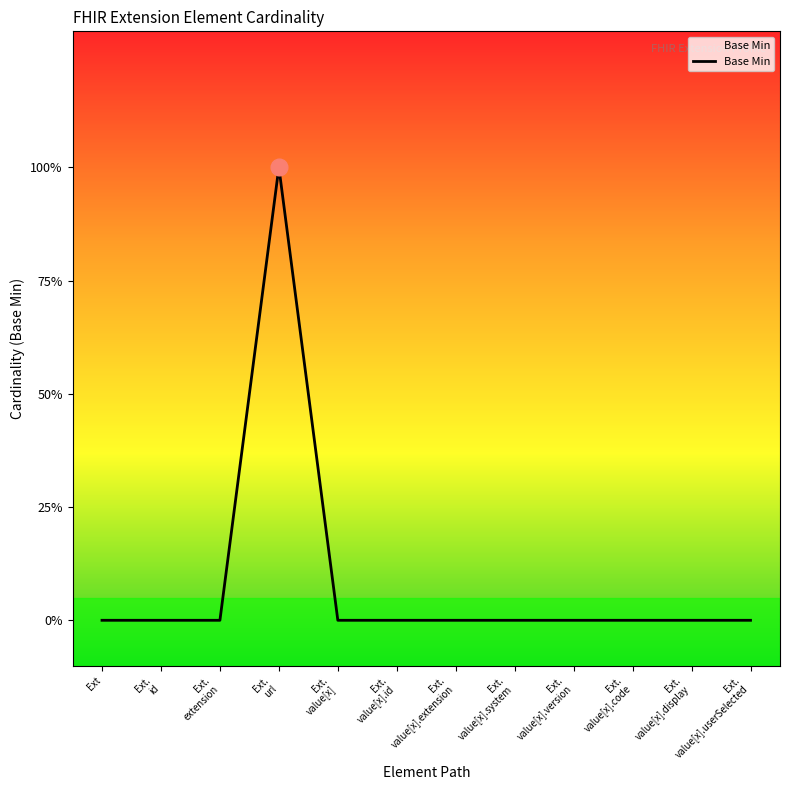

How many values are between 0 and 1?

12